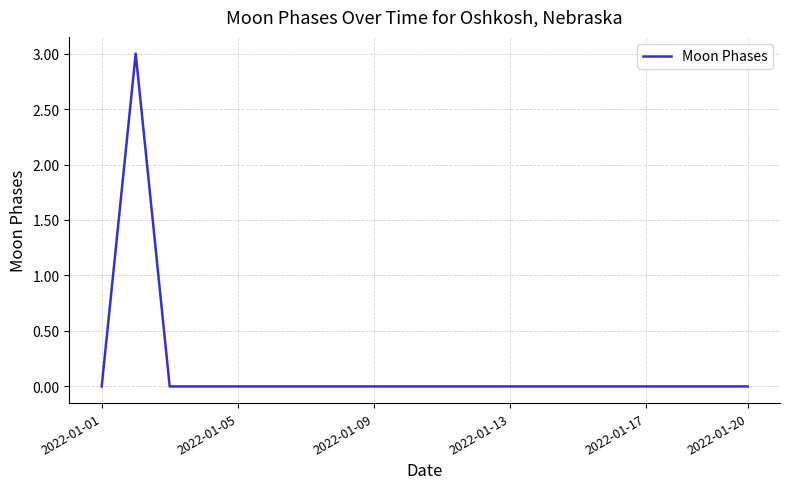

What is the greatest value displayed?

3